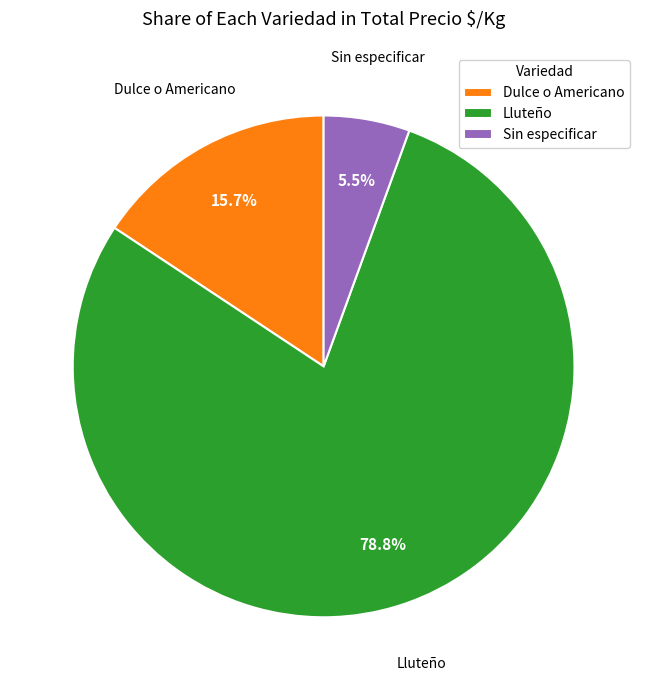

Is the sum of Lluteño and Sin especificar greater than half?

Yes